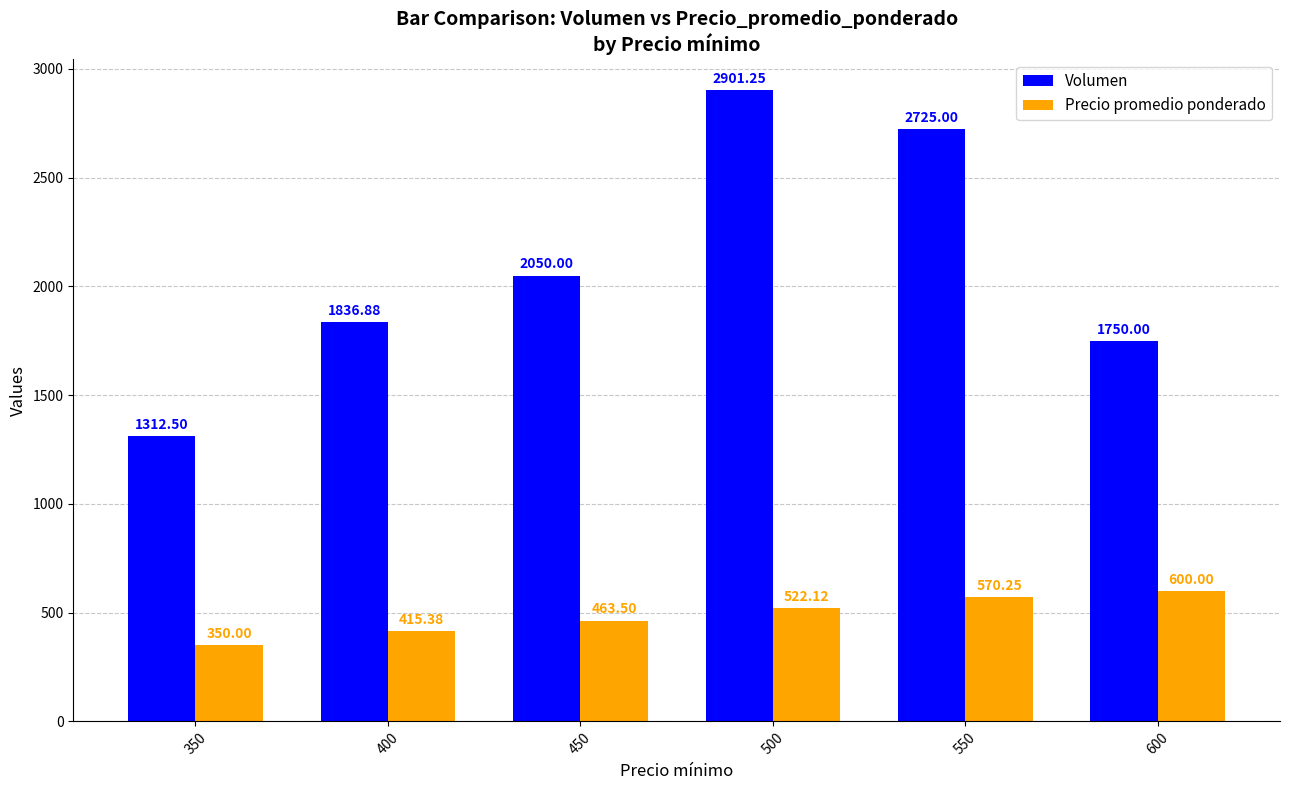

What is the difference between the highest and lowest values at 400?

1421.5